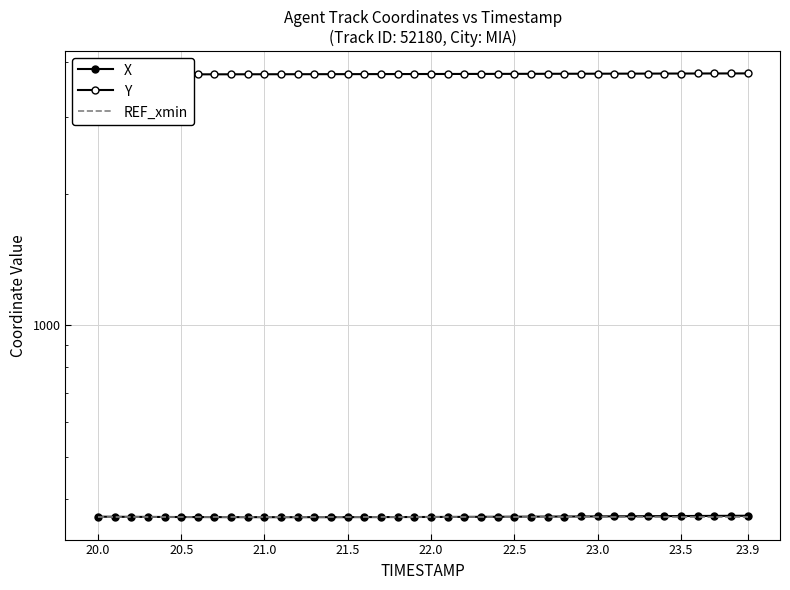

True or false: Y and REF_xmin intersect in this chart.

False